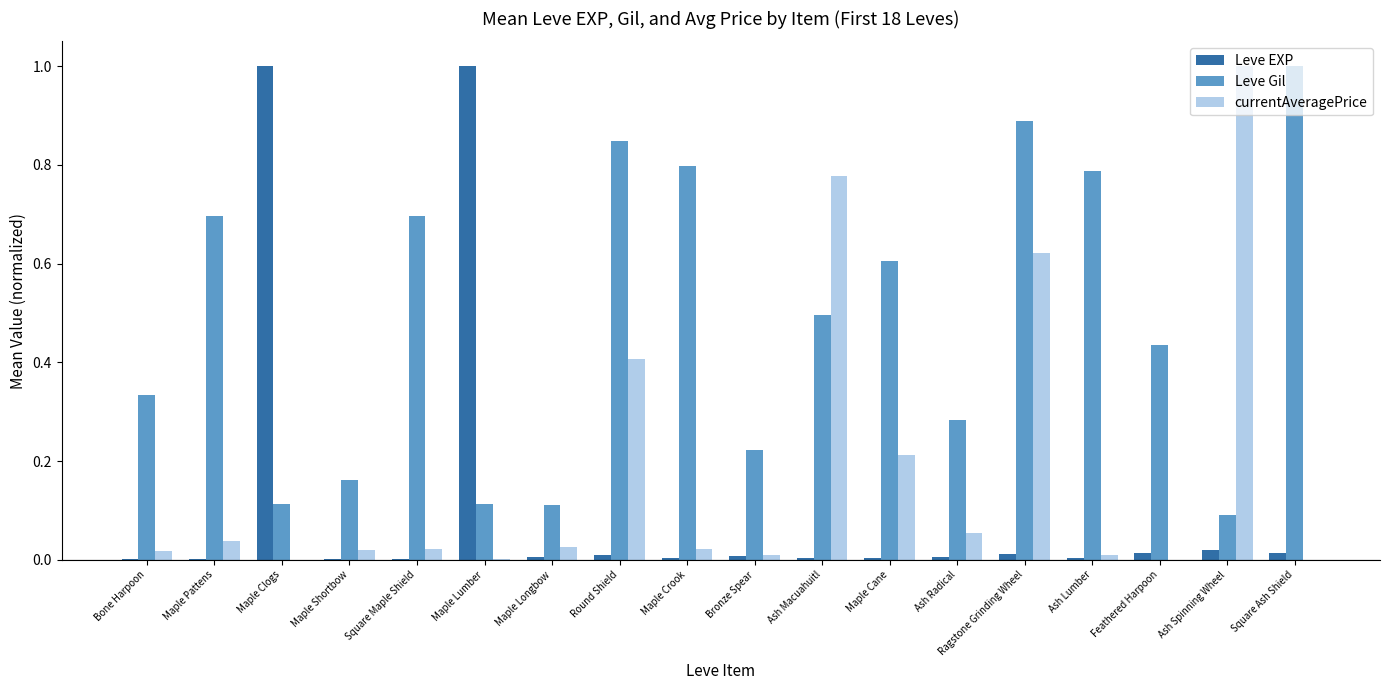

Are the bars grouped side by side (vs. stacked)?

Yes